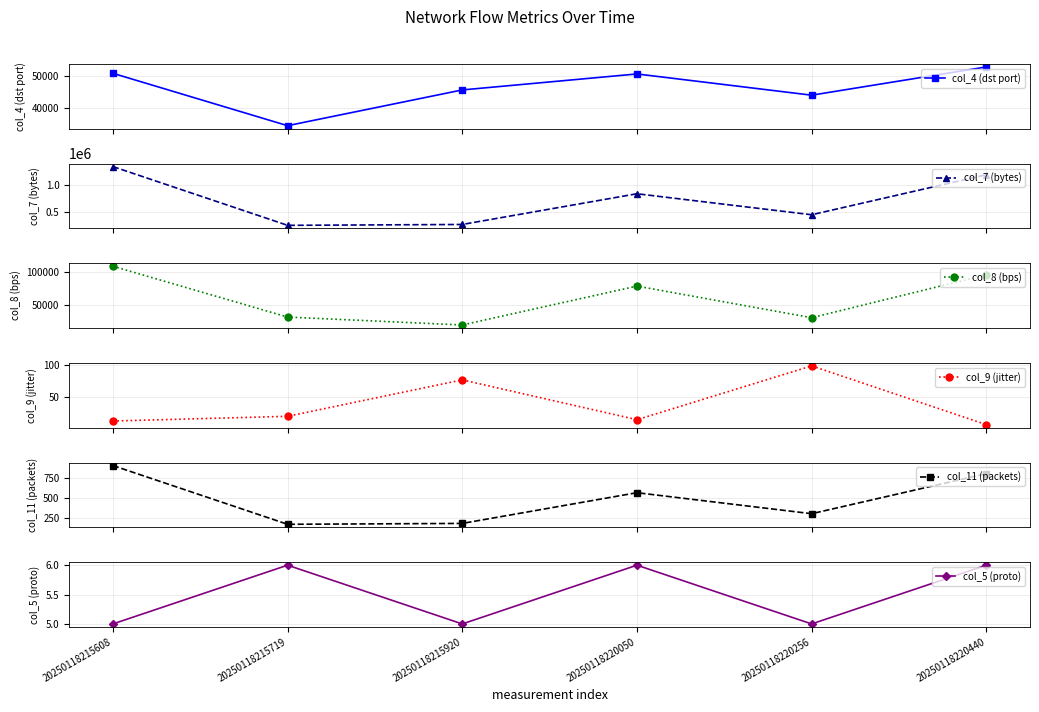

True or false: col_7 (bytes) has a value of 656943.6 at 20250118220256.

False